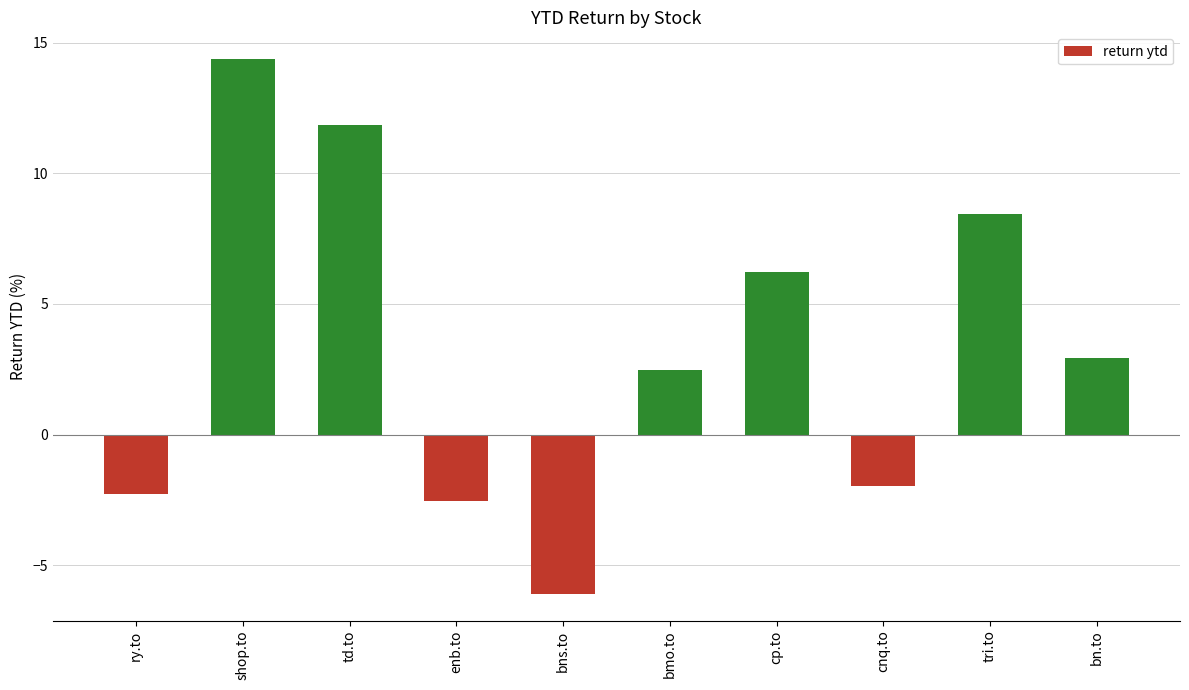

Between bn.to and cnq.to, which is larger?

bn.to